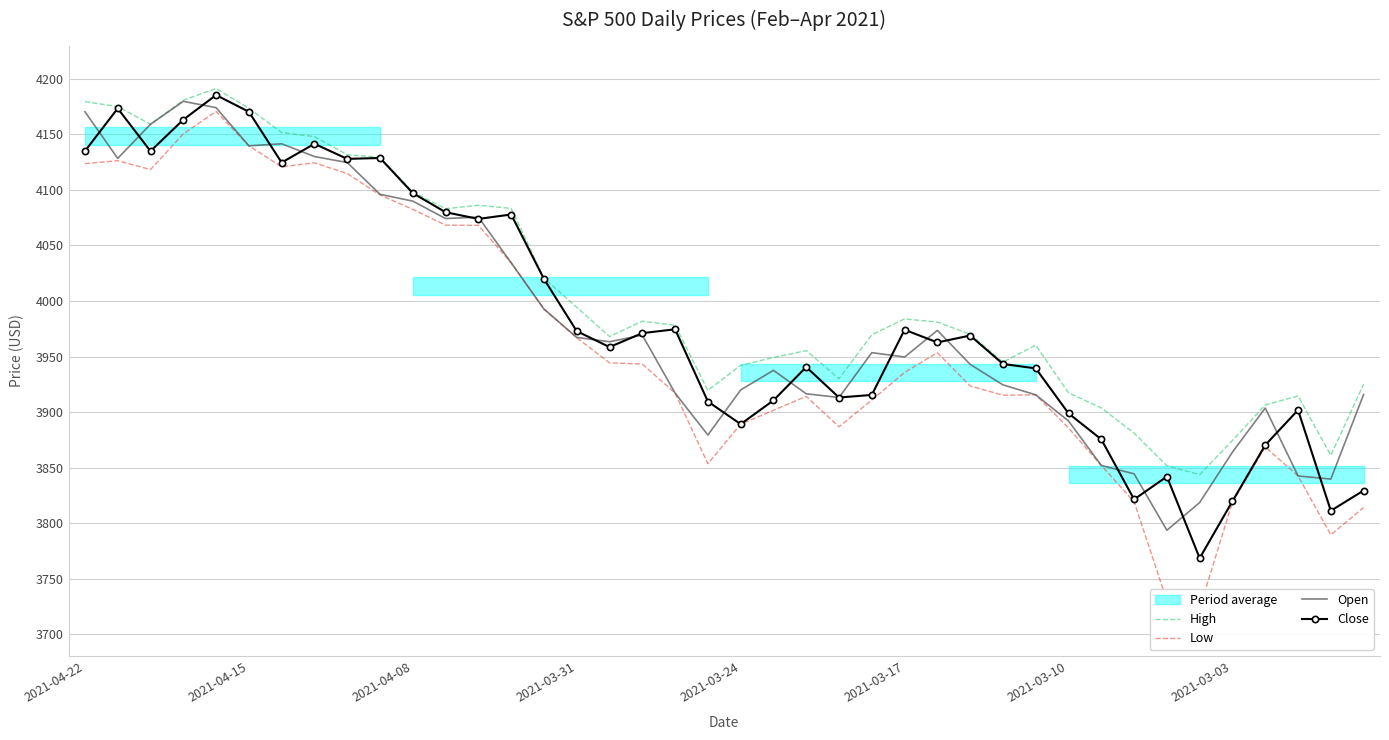

What is the spread (max minus min) of values at 14?

27.8